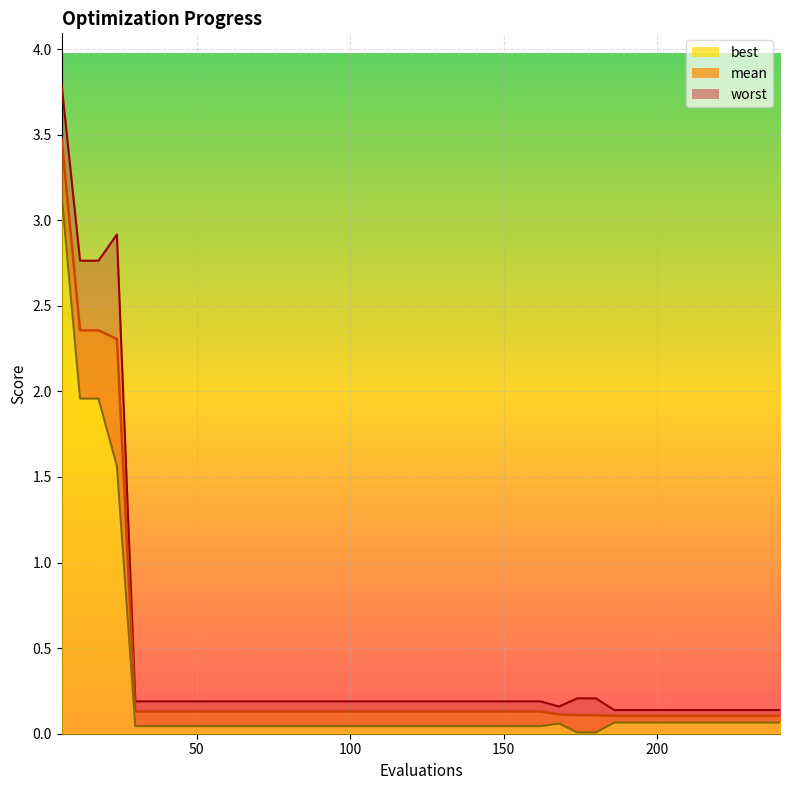

What is the maximum value for mean?

3.5